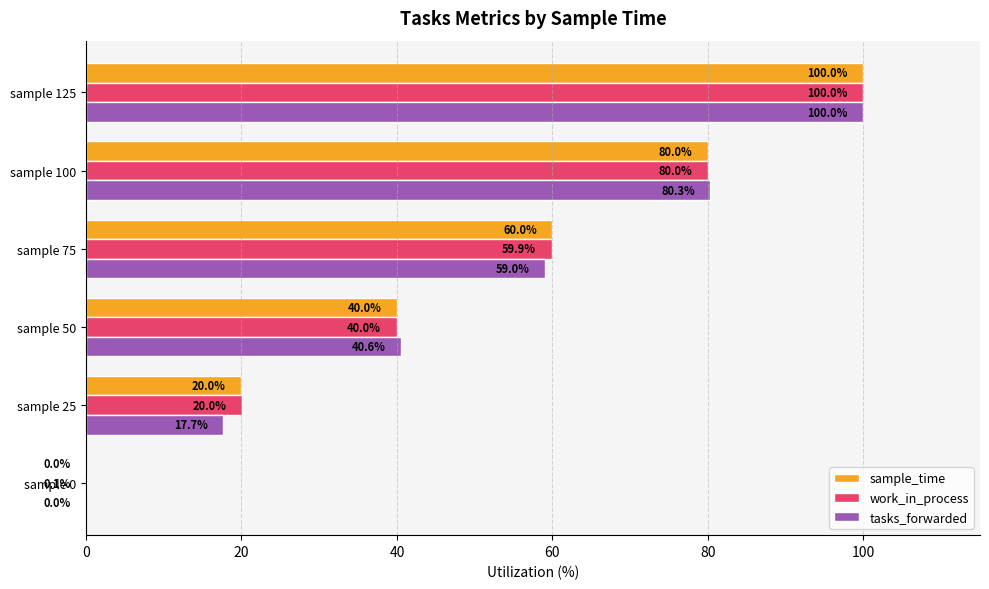

Is the value of tasks_forwarded at sample 125 greater than the value of sample_time at sample 50?

Yes